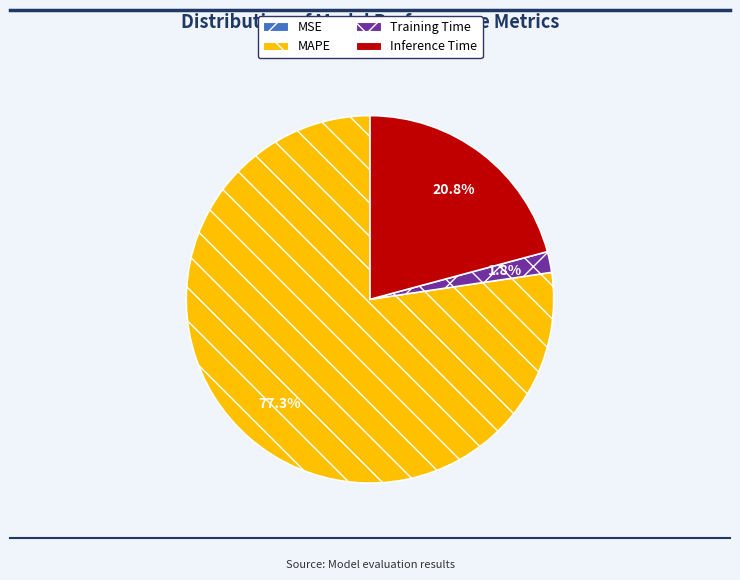

Does any single category account for the majority?

Yes